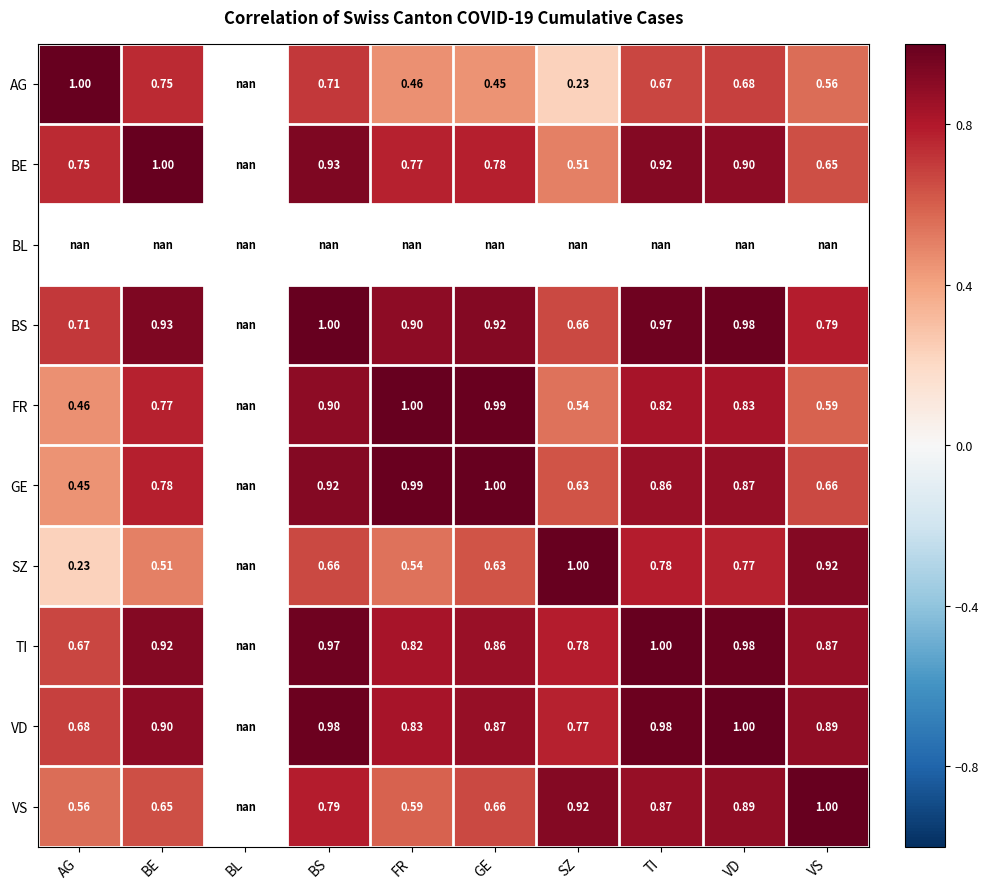

Which series changed the most between BS and VD?

SZ